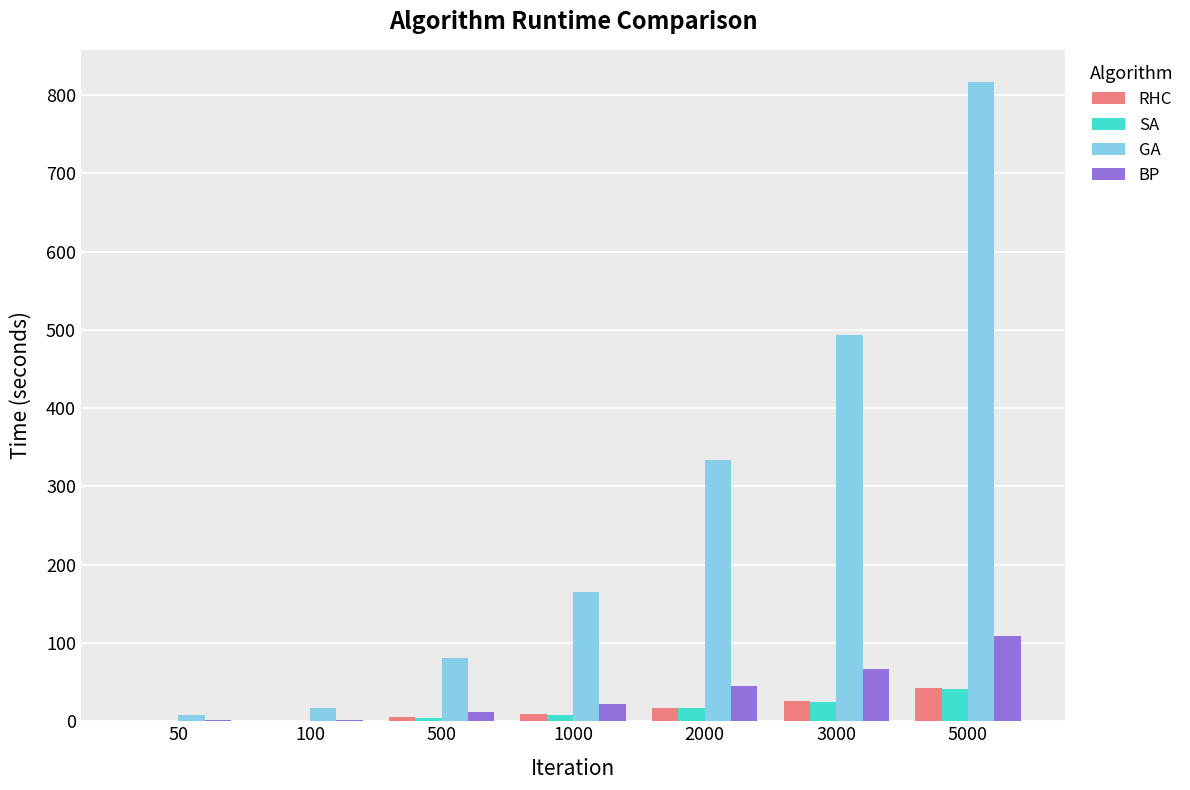

How many series are shown in this chart?

4